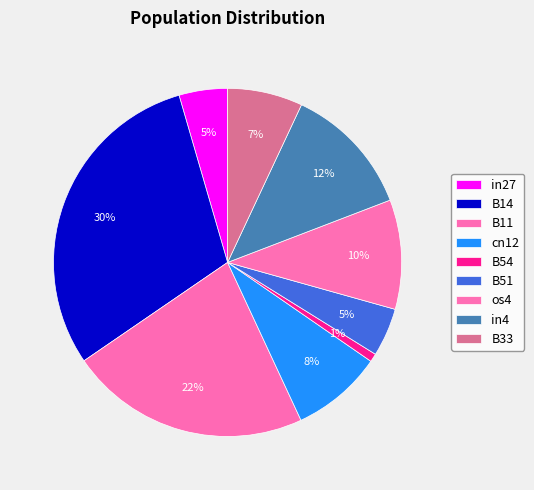

Which slice is the largest?

B14